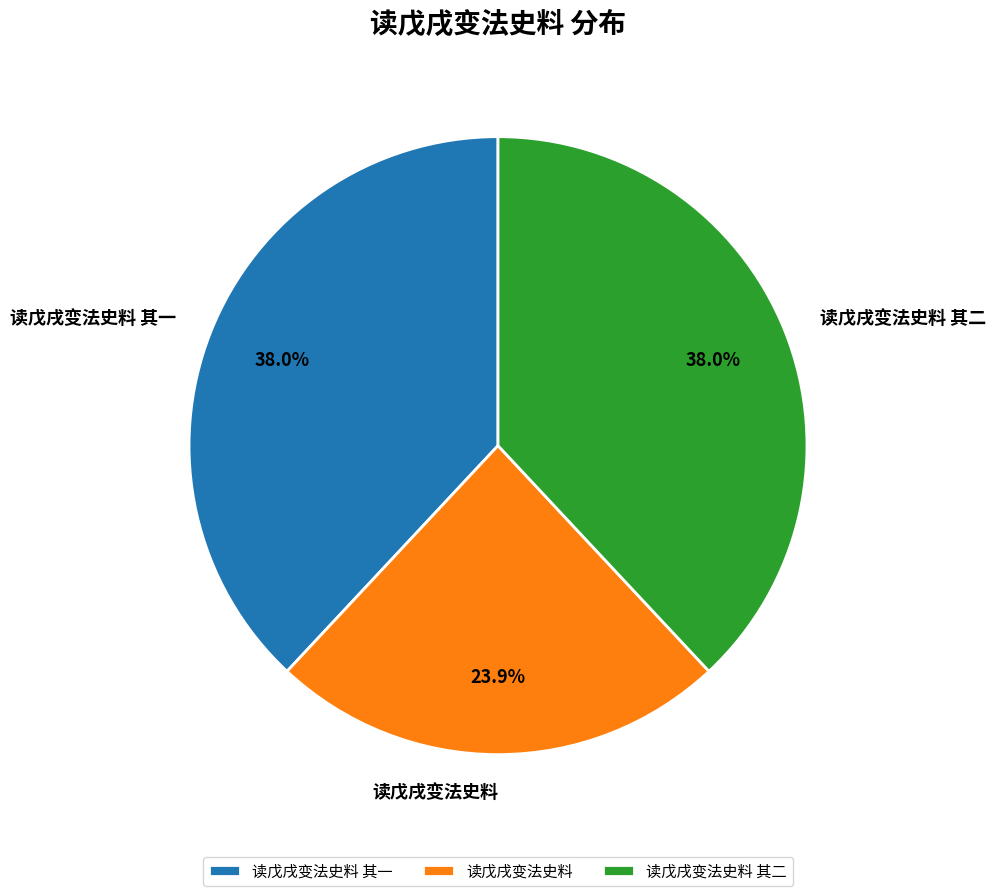

What is the smallest slice in the pie chart?

读戊戌变法史料